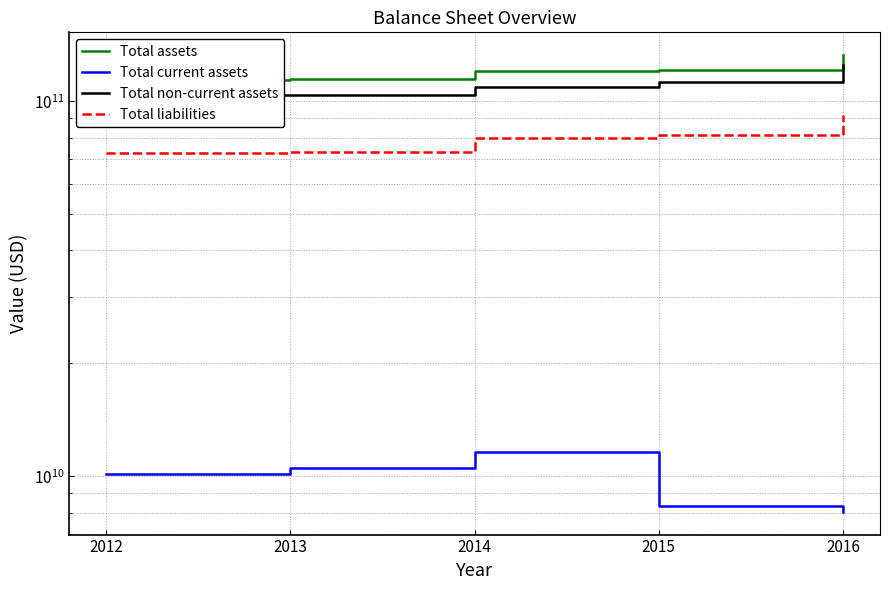

List the series in order of their peak value, highest first.

Total assets, Total non-current assets, Total liabilities, Total current assets